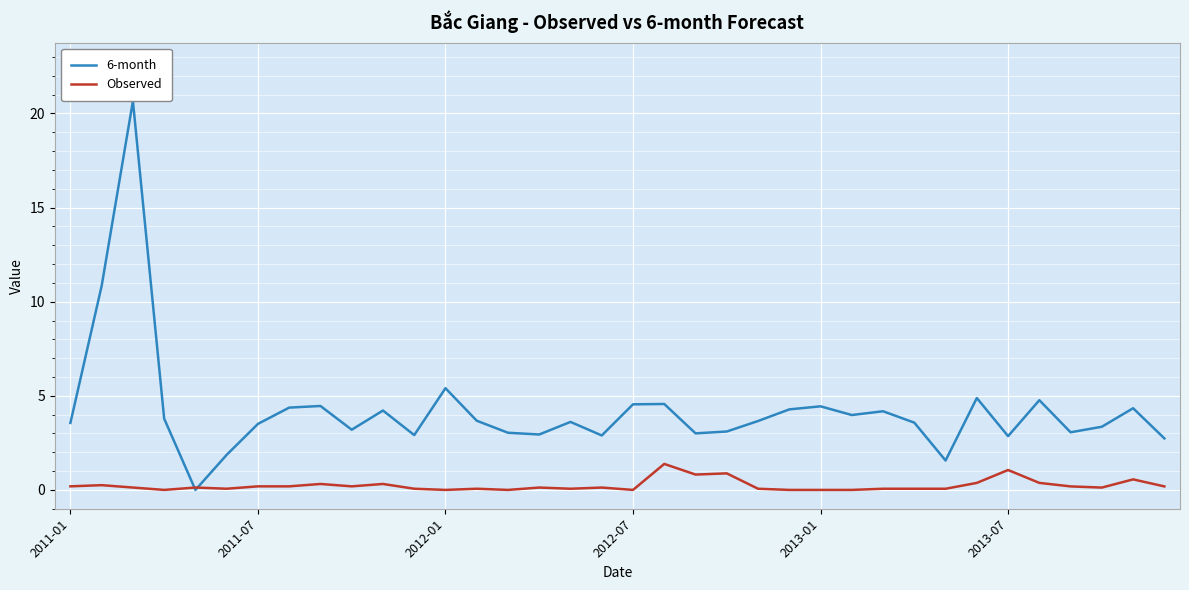

What is the highest value of the Observed series?

1.4